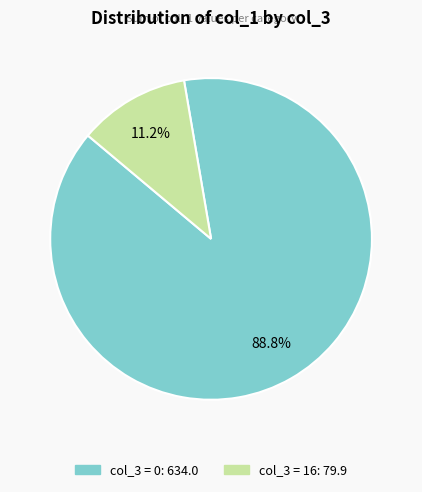

Is there a majority slice in this chart?

Yes